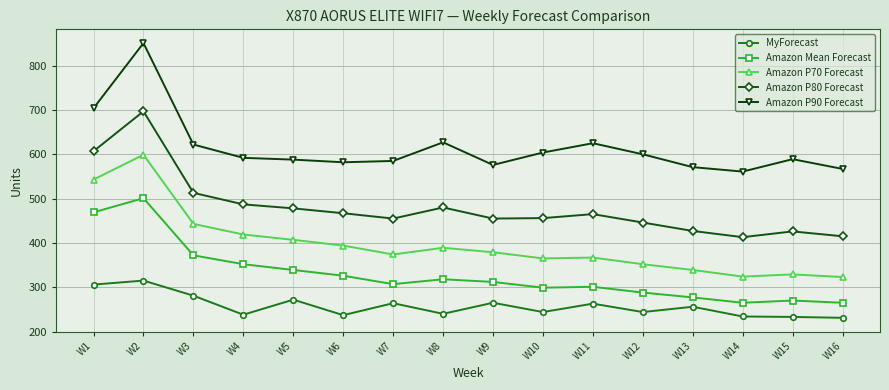

Which series has the largest total across all categories?

Amazon P90 Forecast